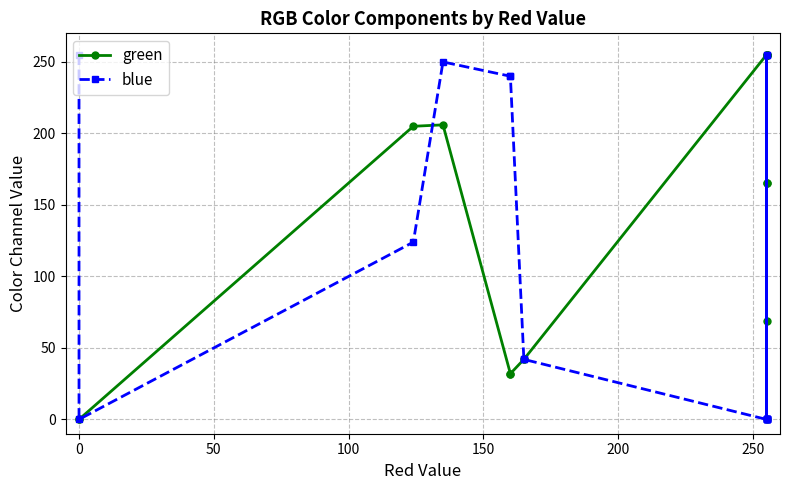

True or false: green has more than 1 points higher than both neighbors.

True